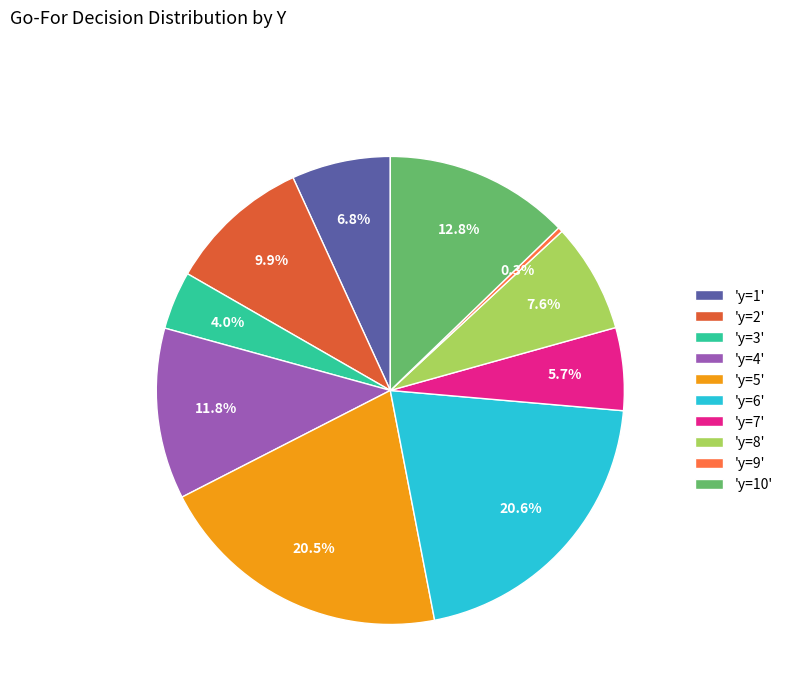

Rank the categories by value from lowest to highest.

9, 3, 7, 1, 8, 2, 4, 10, 5, 6